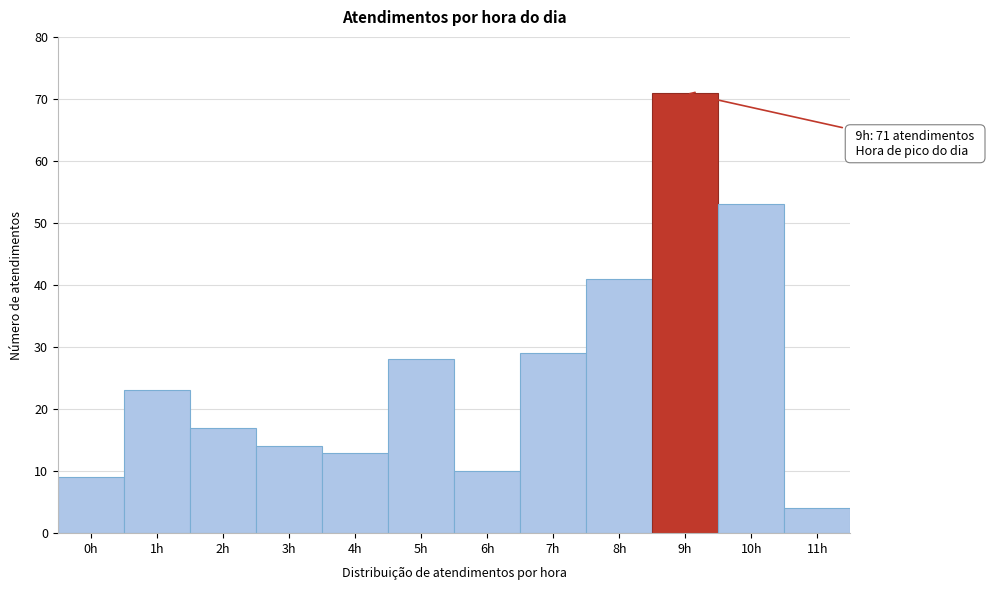

Which range on the x-axis has the tallest bar?

8.5 to 9.5